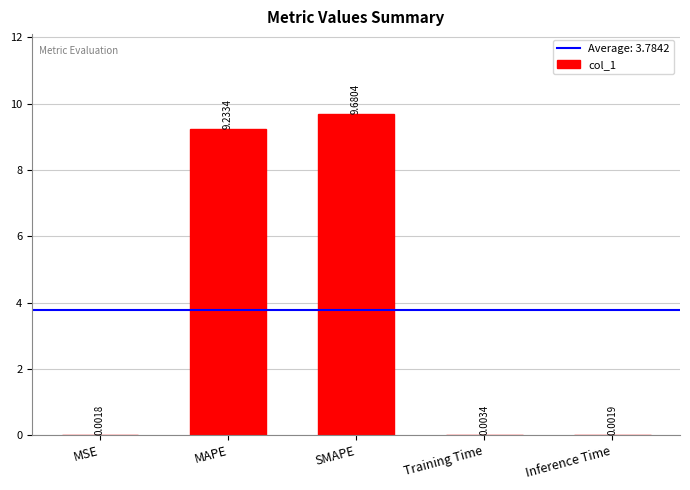

What is the sum of all values?

18.9